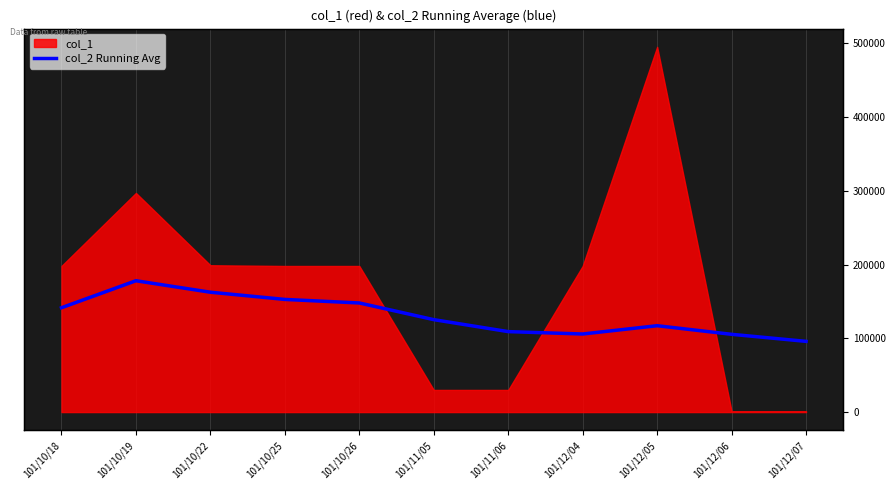

What is the label of the 11th point from the left?

101/12/07